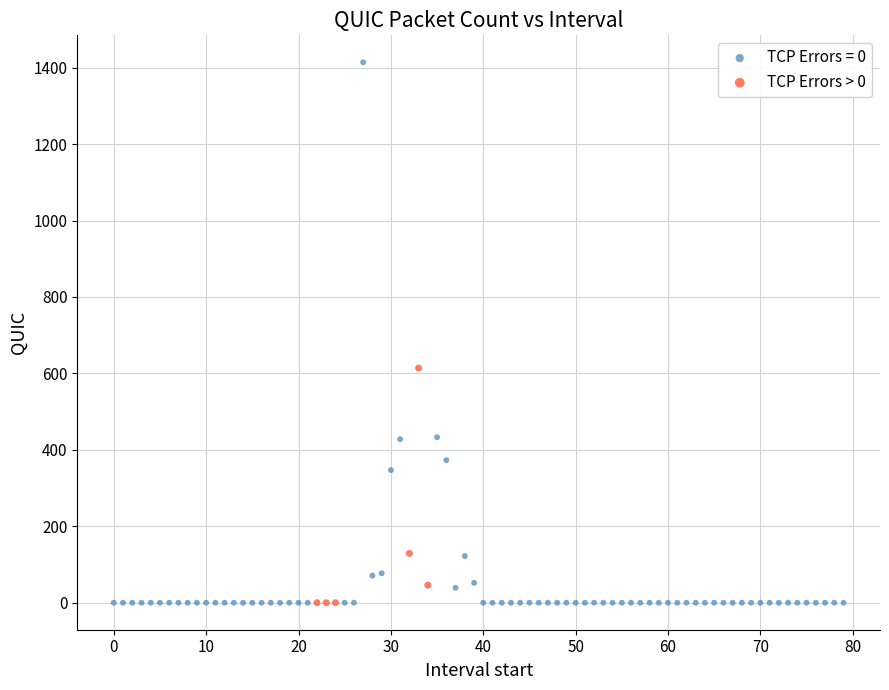

Which series has the widest spread of Y values?

TCP Errors = 0